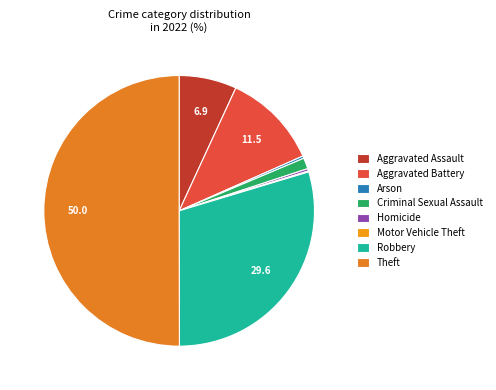

To the nearest percent, what is the difference between the Arson and Theft slice percentages?

50%